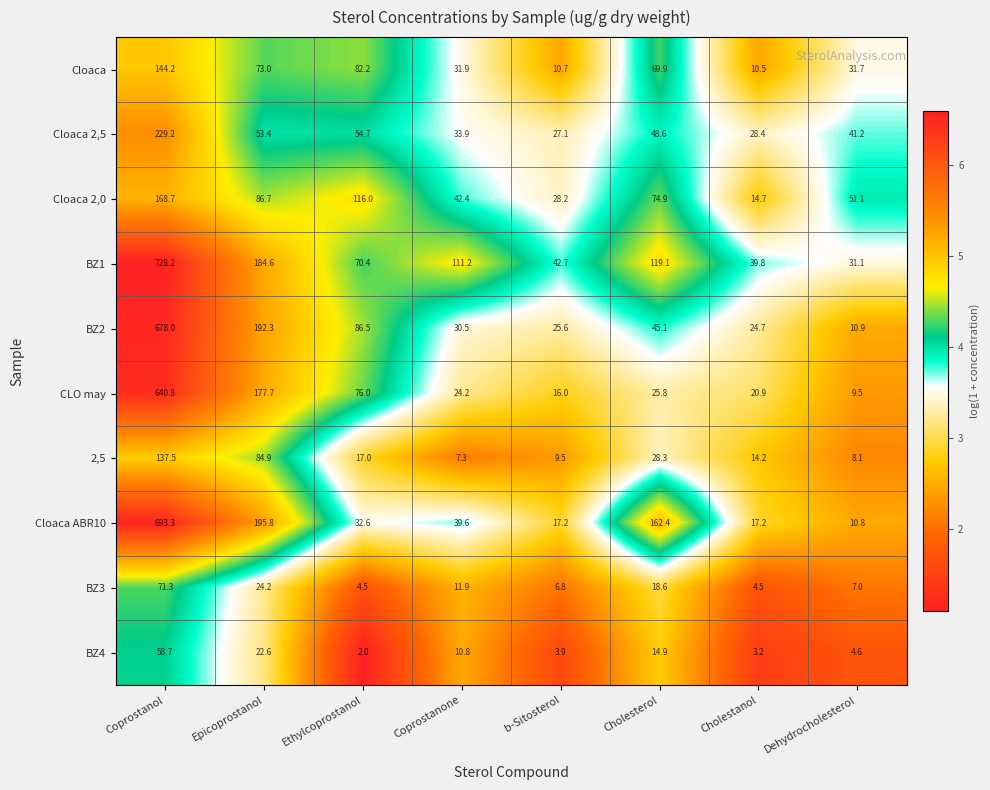

Where is CLO may nearest to the value 325?

Epicoprostanol